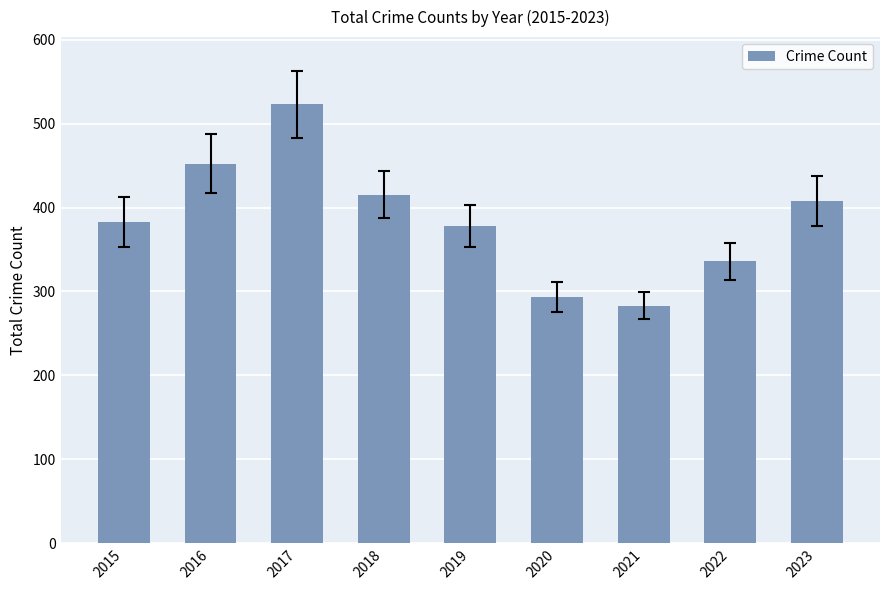

Is it true that the value at 2019 is 524?

False